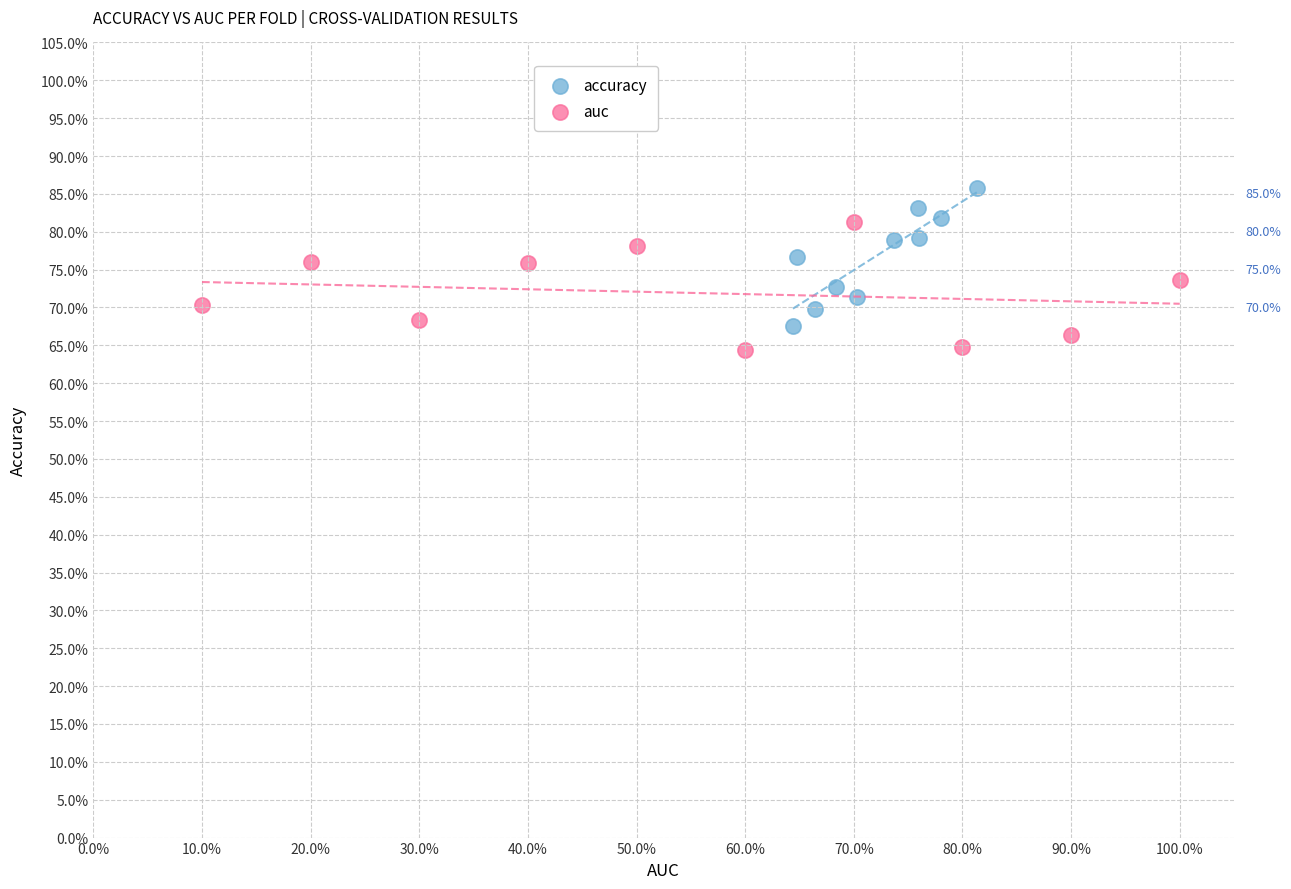

What are all the series names shown in the legend?

accuracy, auc